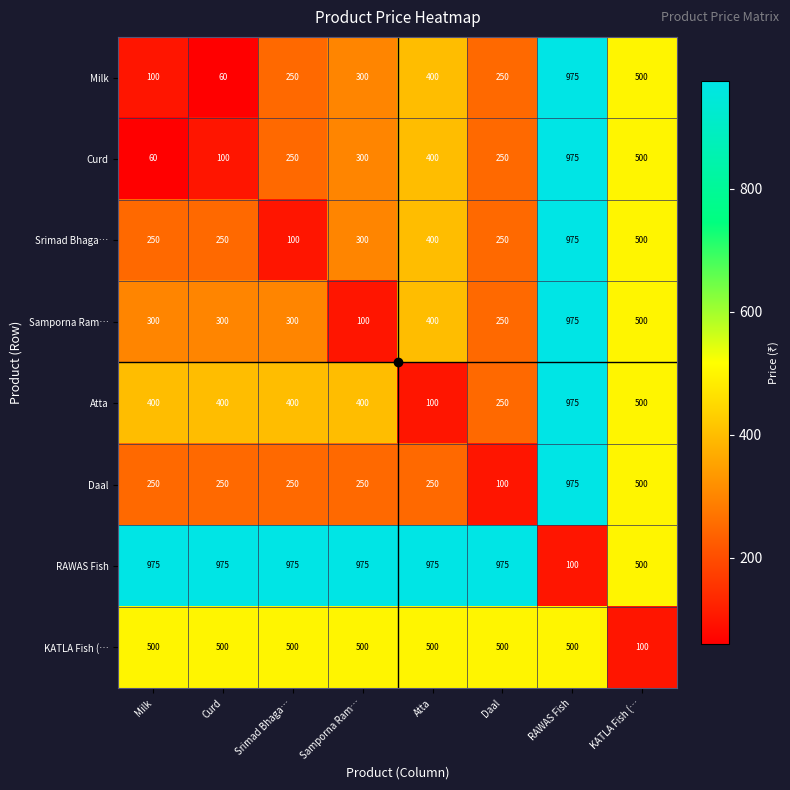

What is the difference between the second highest and minimum values in the Curd series?

440